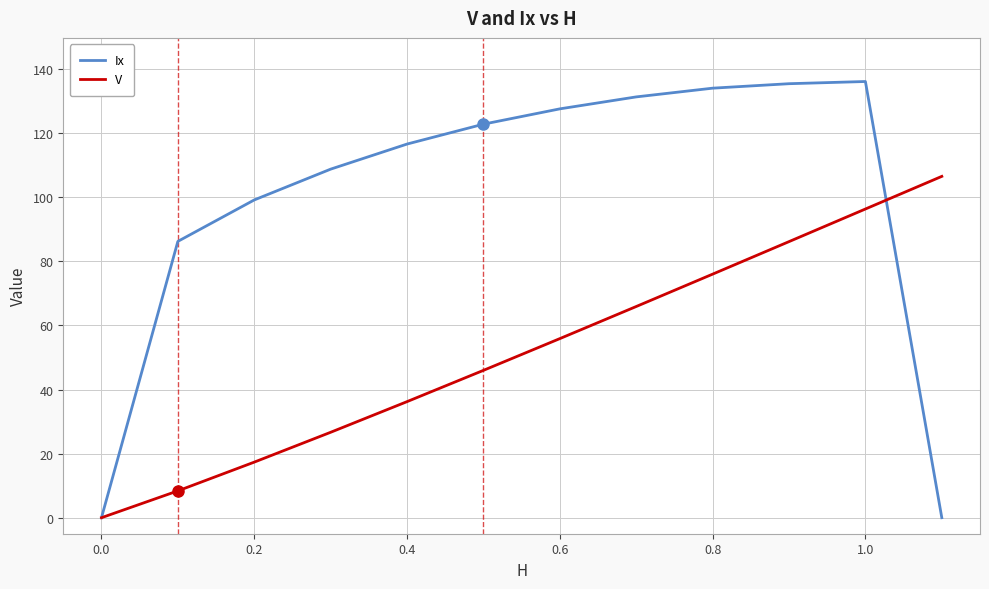

True or false: Ix and V cross at least once.

True